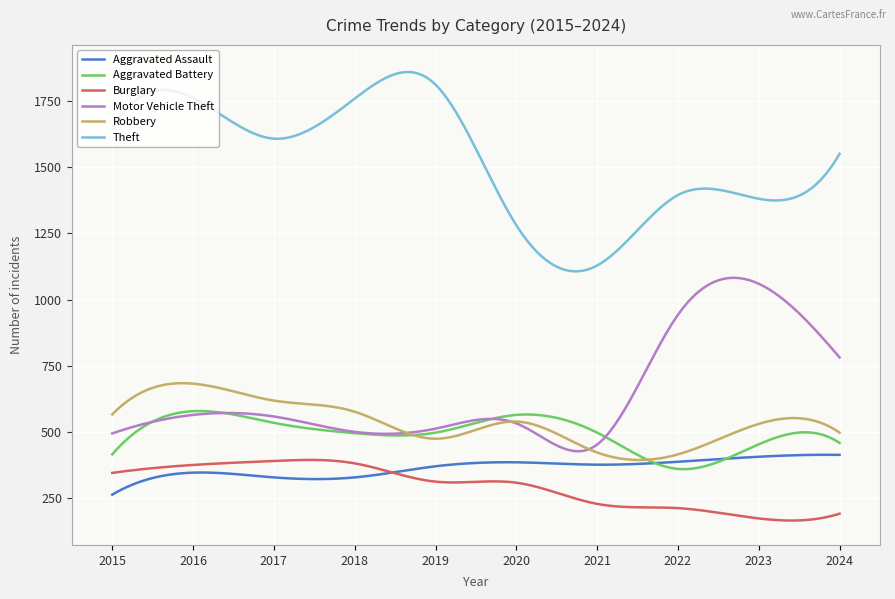

True or false: Theft and Aggravated Assault intersect in this chart.

False